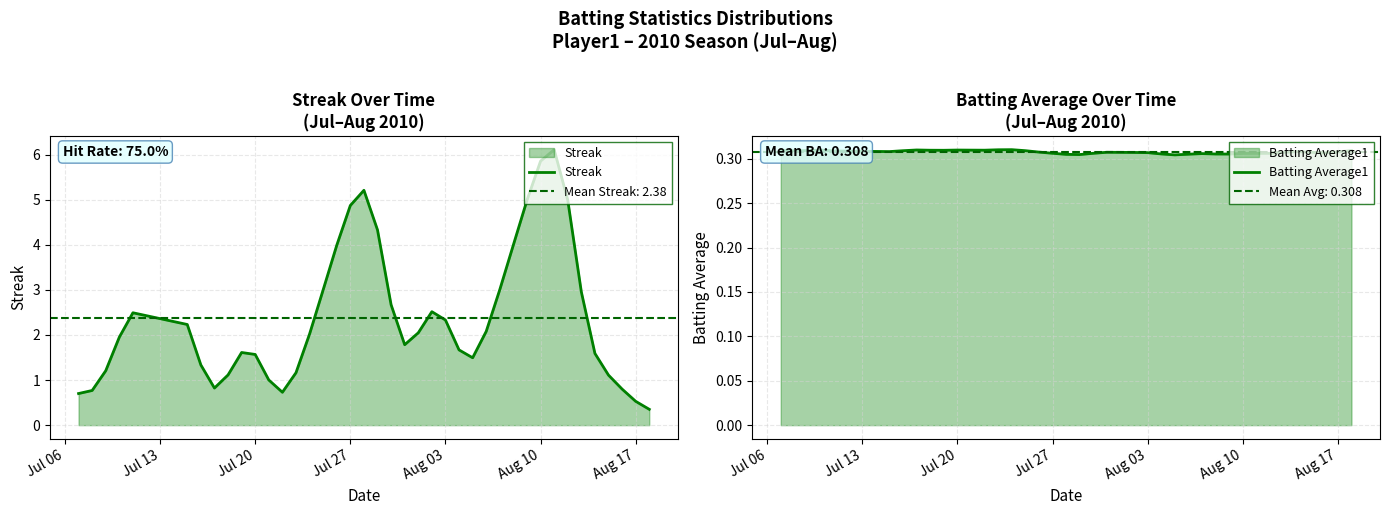

What are all the series names shown in the legend?

Streak, Batting Average1